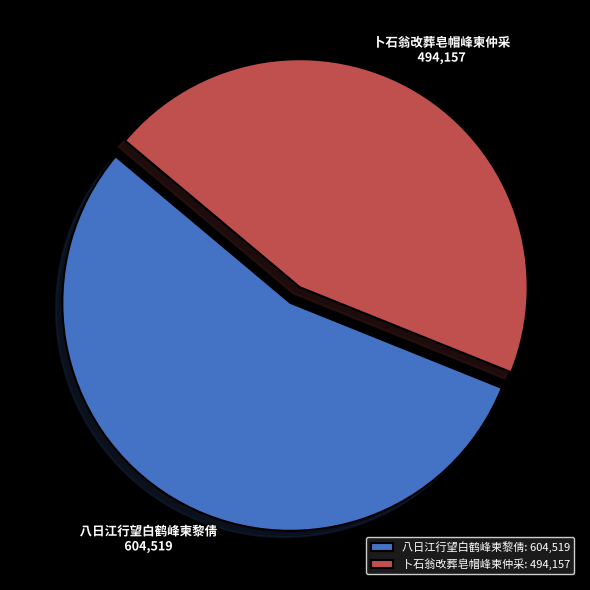

Count the number of slices in the pie.

2